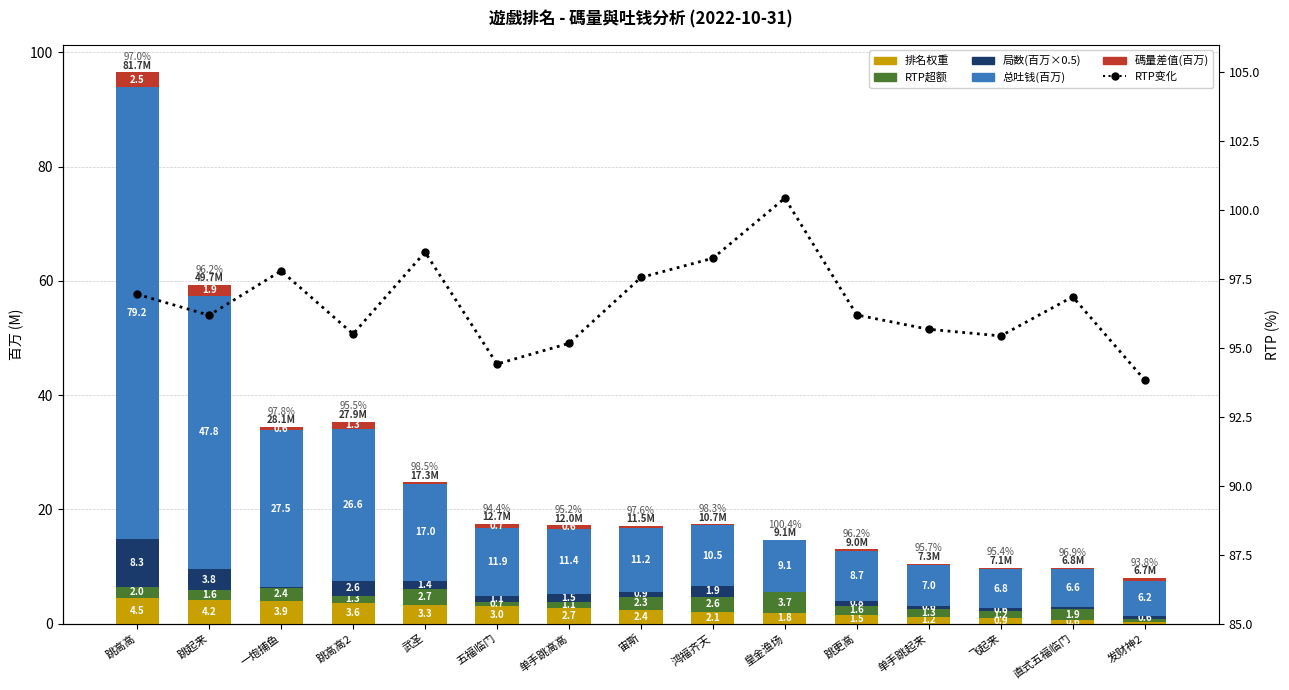

Between 鸿福齐天 and 飞起来, which is larger?

鸿福齐天